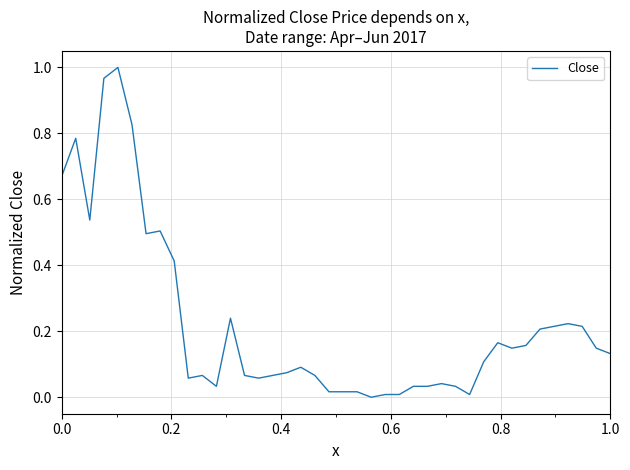

How many lines are shown in the chart?

1